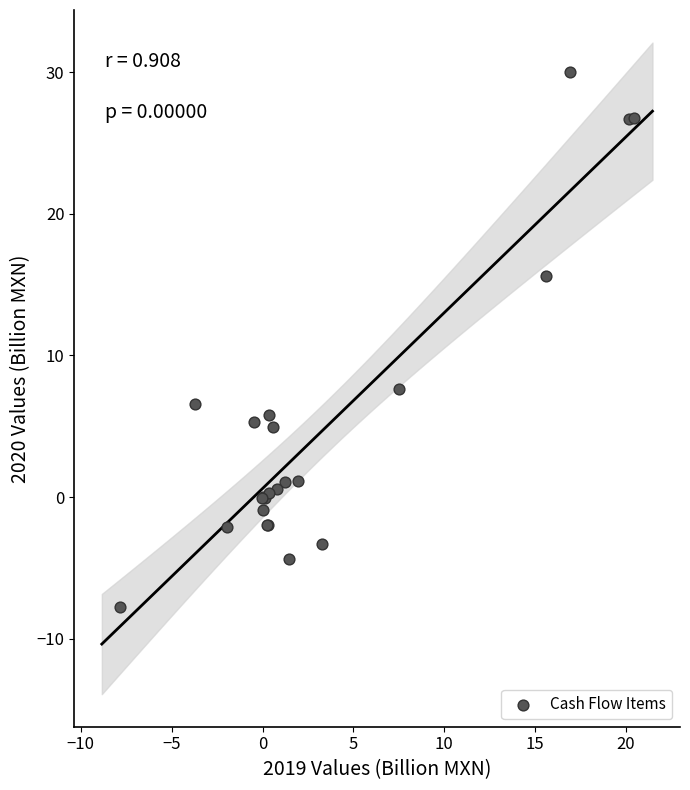

What Y value in the scatter plot is closest to 11?

7.6